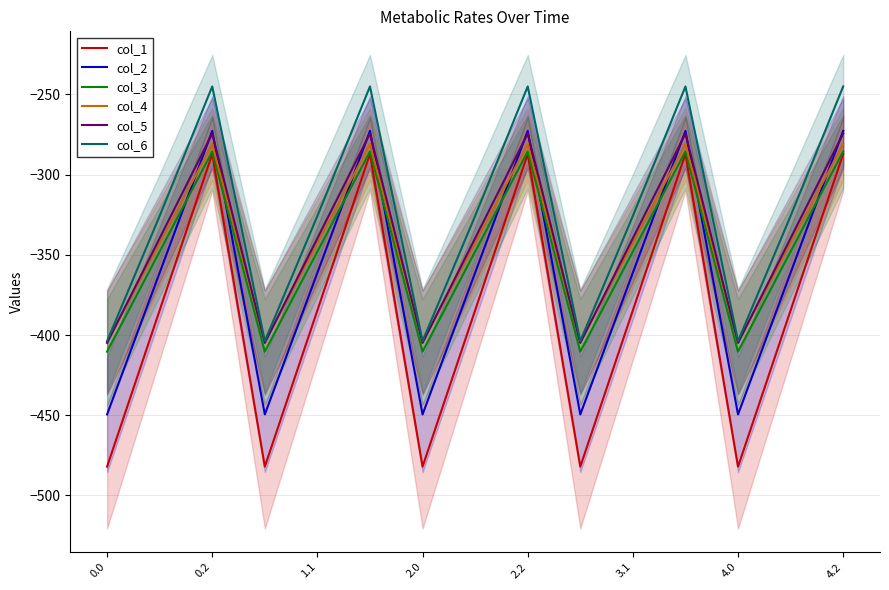

What is the sum of the col_3 values at 4.0 and 2.0?

-820.7